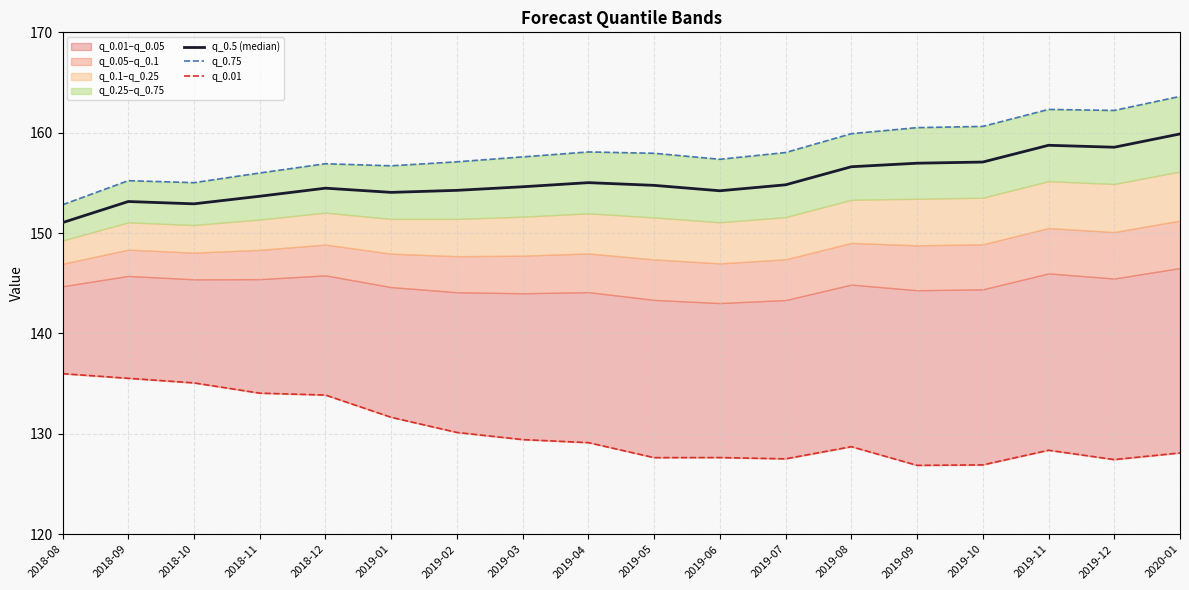

What is the difference between the q_0.5 (median) values at 2019-07 and 2018-09?

1.7